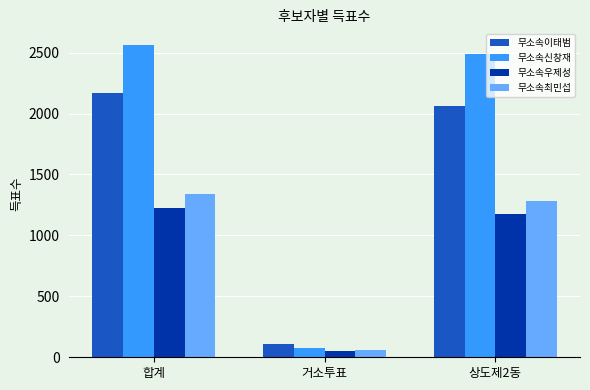

Which series has the largest total across all categories?

무소속신창재